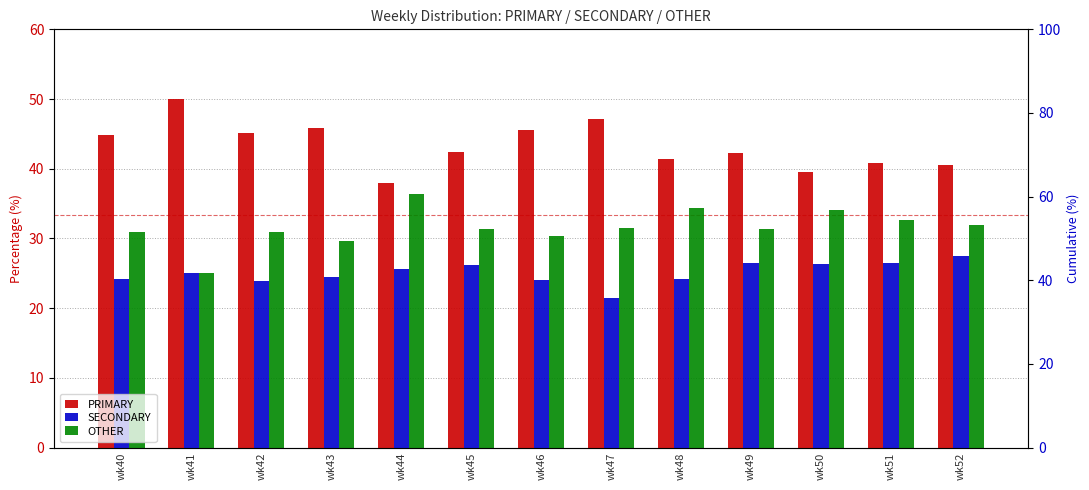

Reading right to left, extract all data points from this chart.

PRIMARY: 40.5	40.8	39.5	42.2	41.4	47.1	45.5	42.5	38.0	45.8	45.2	50.0	44.9
SECONDARY: 27.5	26.5	26.4	26.4	24.2	21.4	24.1	26.2	25.6	24.5	23.9	25.0	24.2
OTHER: 31.9	32.7	34.1	31.3	34.3	31.5	30.4	31.4	36.4	29.7	31.0	25.0	30.9